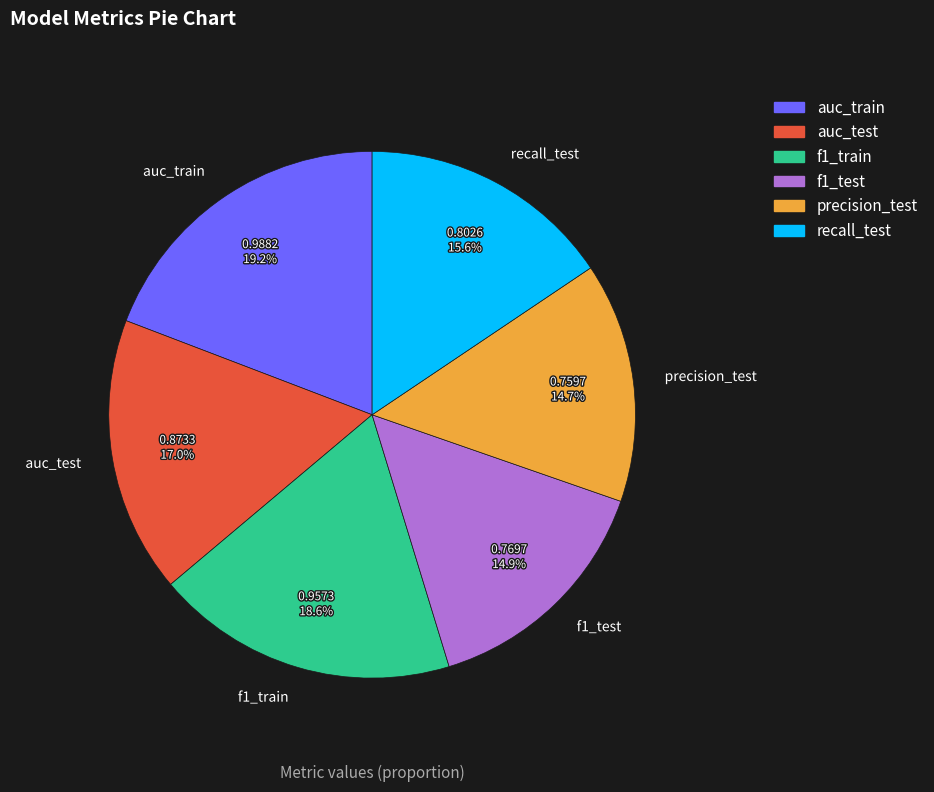

What percentage is NOT represented by auc_train?

80.8%